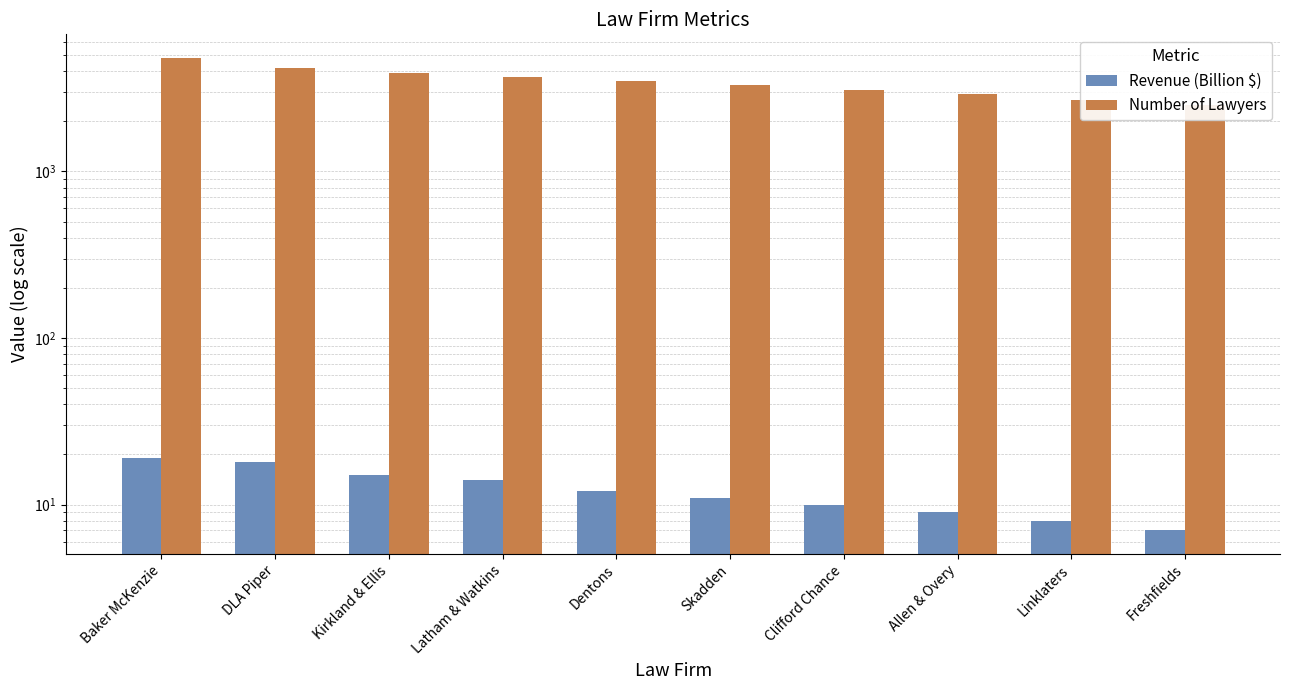

What is the maximum value for Revenue (Billion $)?

19